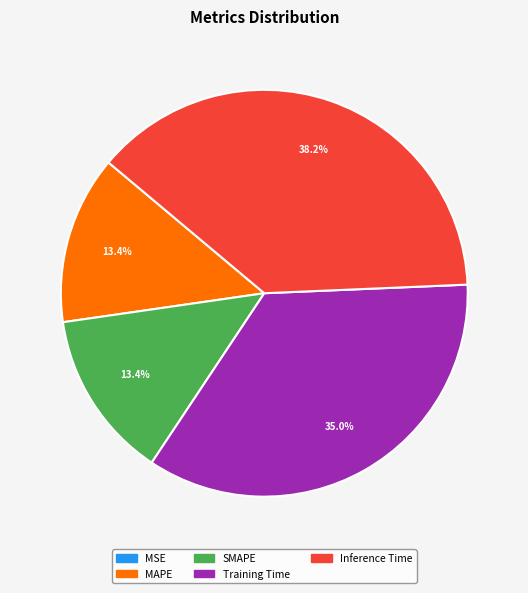

To the nearest percent, what is the difference between the largest and smallest slice percentages?

38%